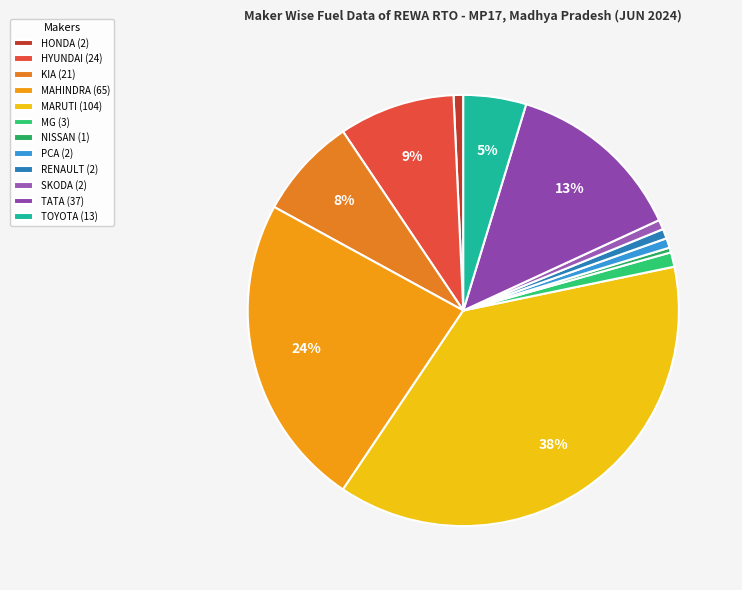

How many slices are in this pie chart?

12